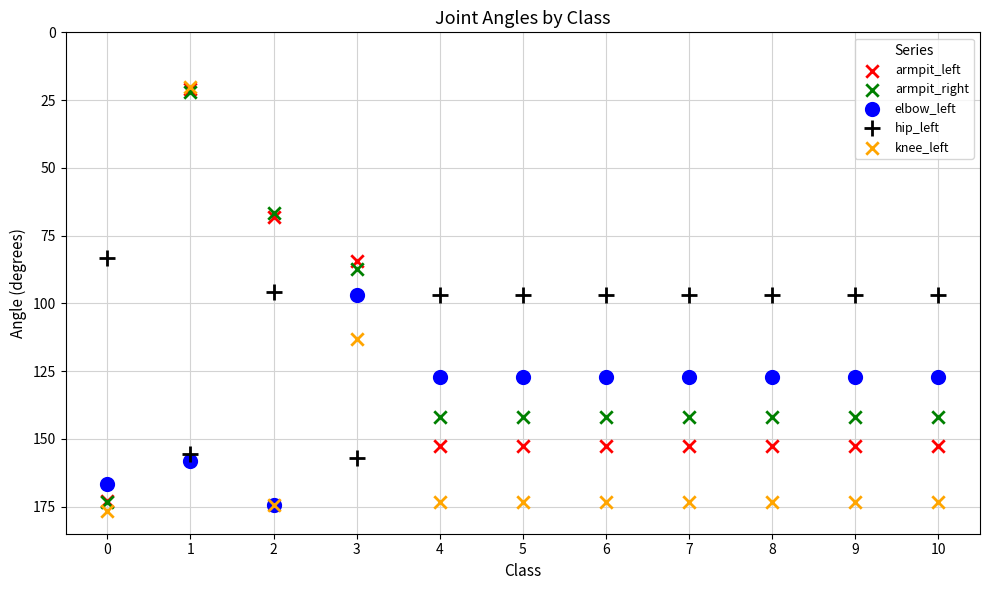

What are all the series names shown in the legend?

armpit_left, armpit_right, elbow_left, hip_left, knee_left